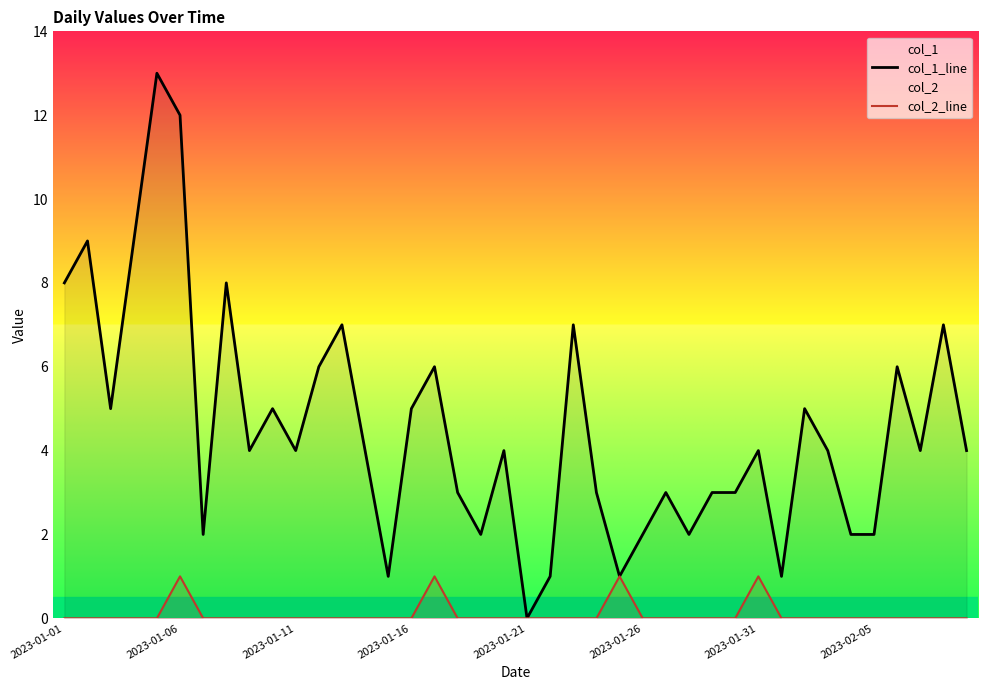

At 9, list the series in order from largest to smallest.

col_1_line, col_2_line